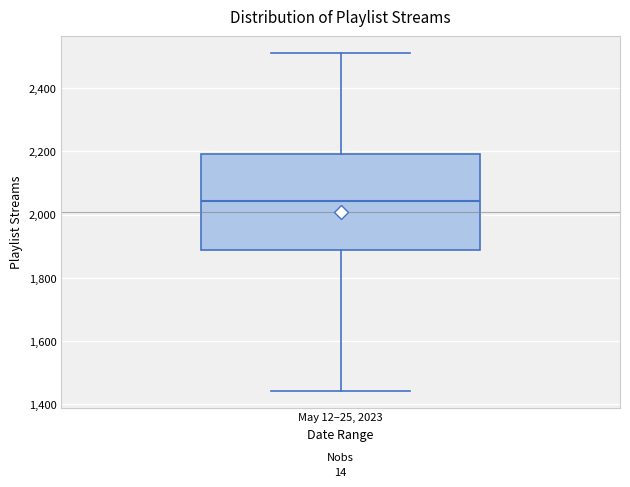

Where is the lower edge of the box for May 12–25, 2023 on the y-axis? The values are not printed on the chart, so give them approximately, as read against the axis.

1880